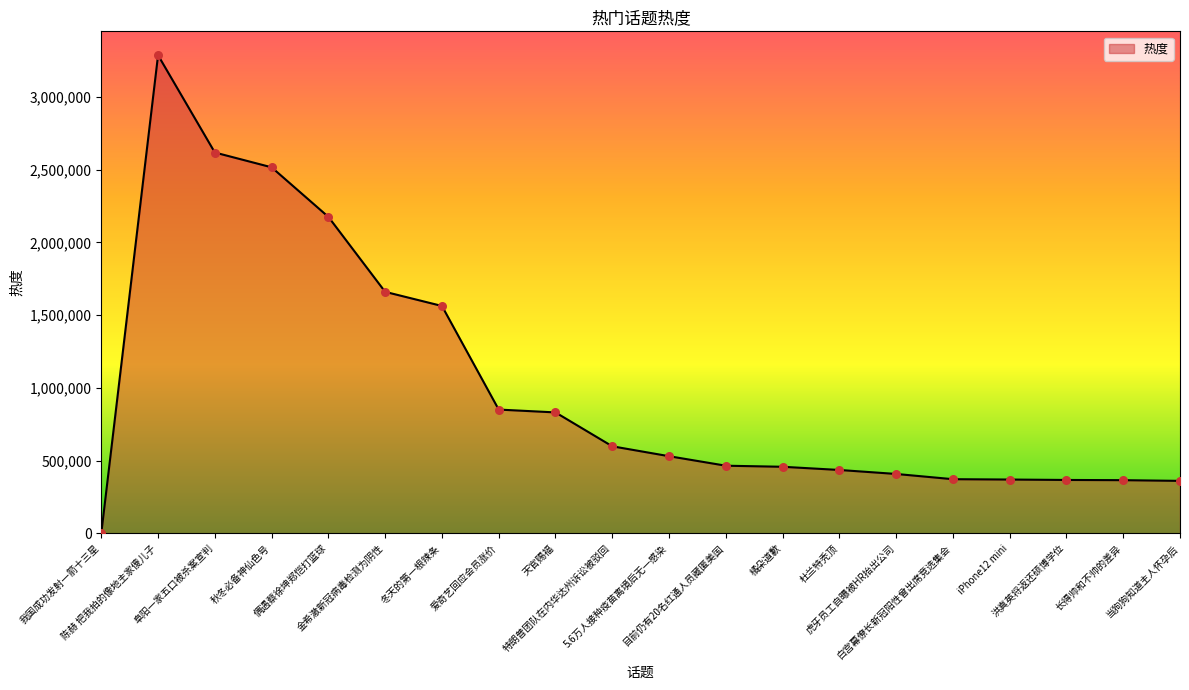

Between 白宫幕僚长新冠阳性曾出席竞选集会 and 爱奇艺回应会员涨价, which is larger?

爱奇艺回应会员涨价